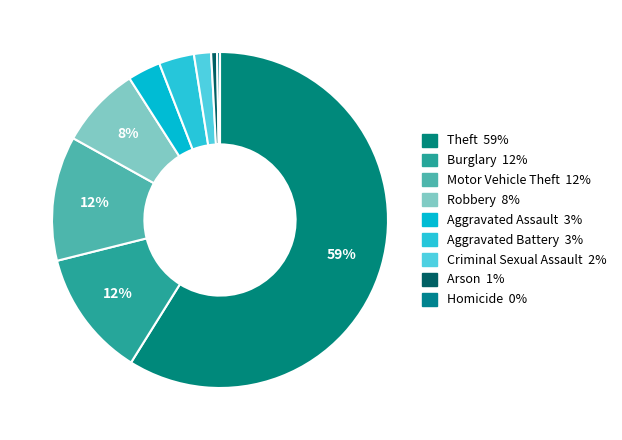

How many slices are in this pie chart?

9